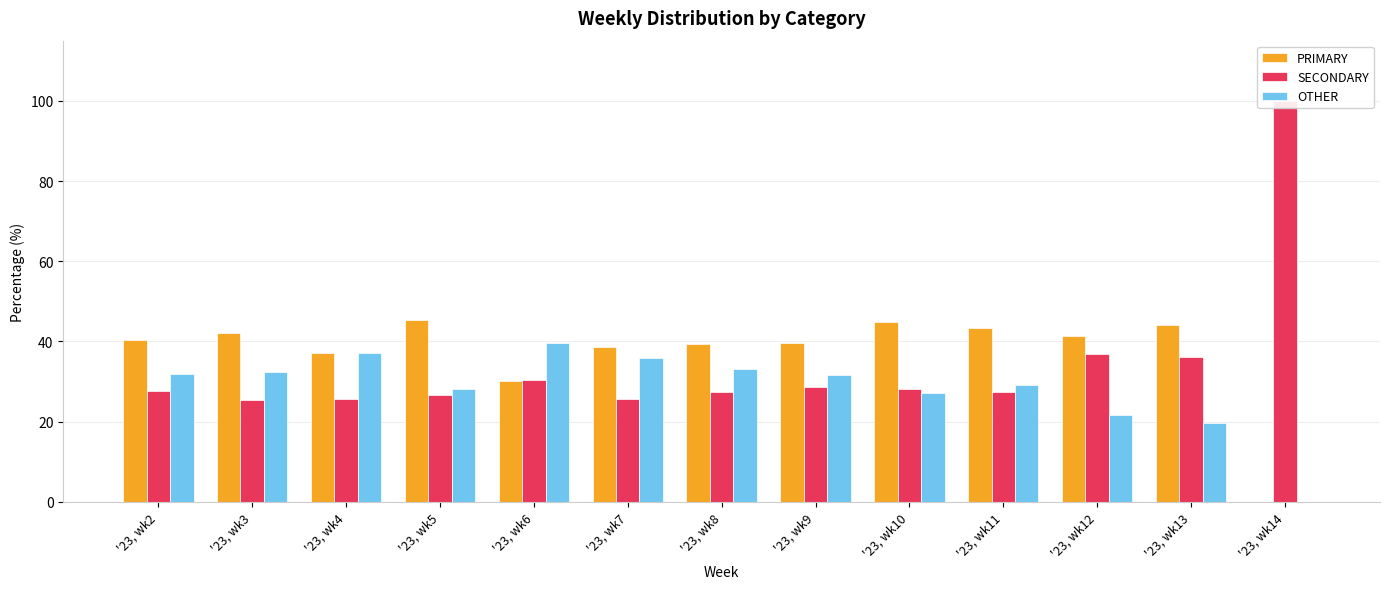

At which label does OTHER first exceed 31?

'23, wk2